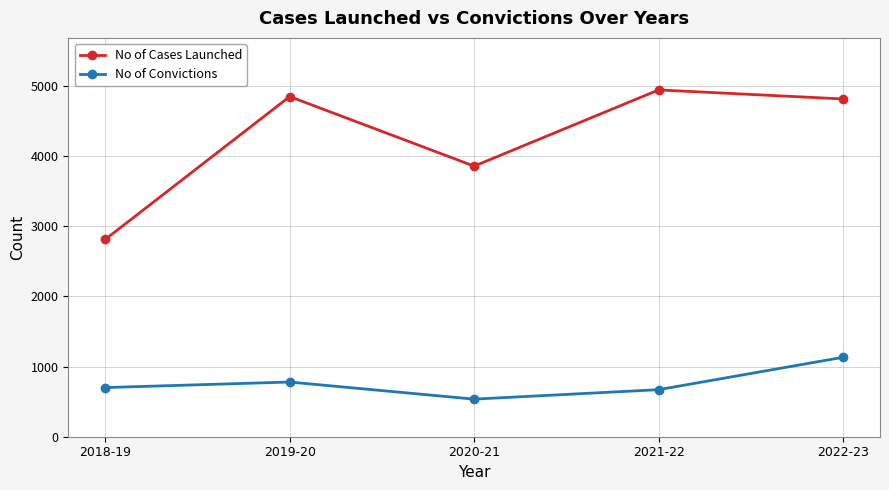

What is the spread (max minus min) of values at 2022-23?

3684